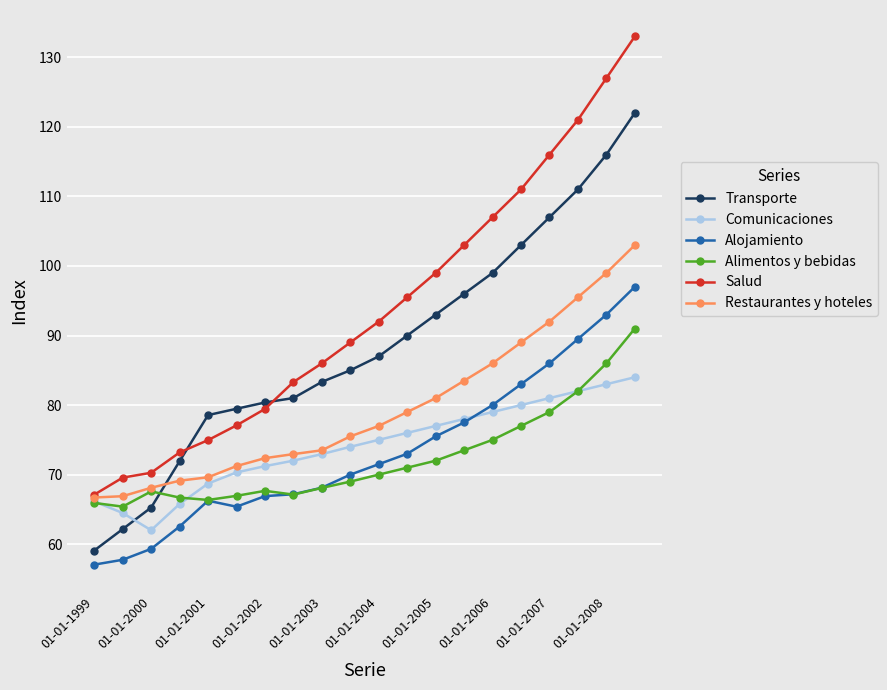

What is the value of the Comunicaciones point at the 10th from the left?

74.0